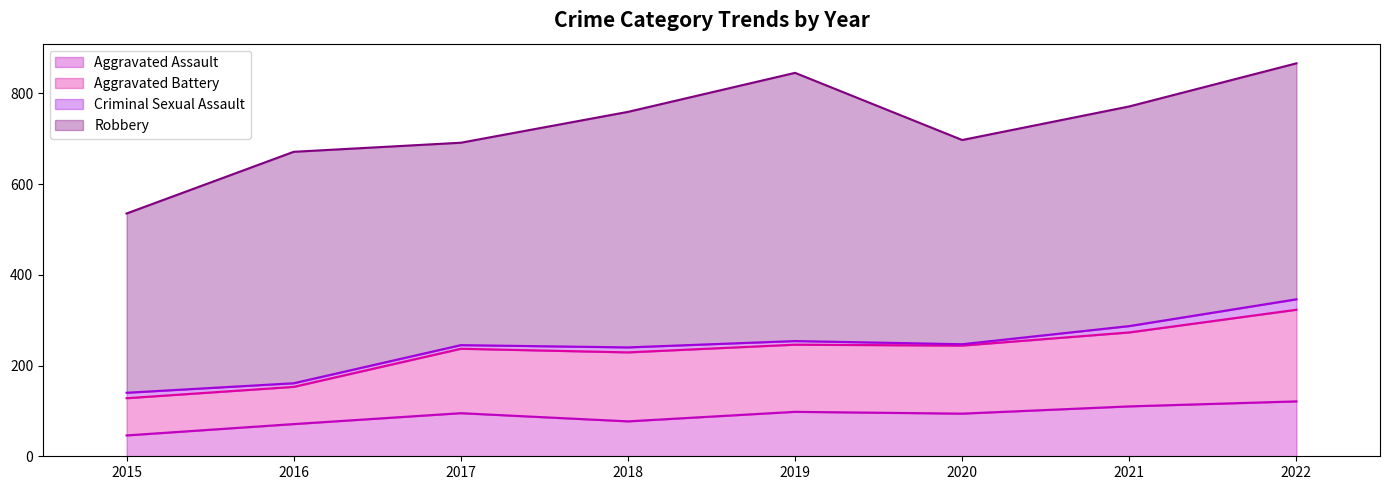

The Aggravated Assault series shows 169 at 2017. True or false?

False